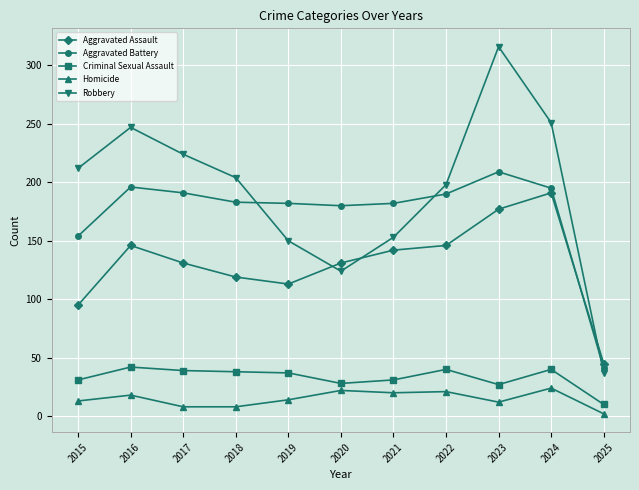

What is the sum of all Robbery values?

2116